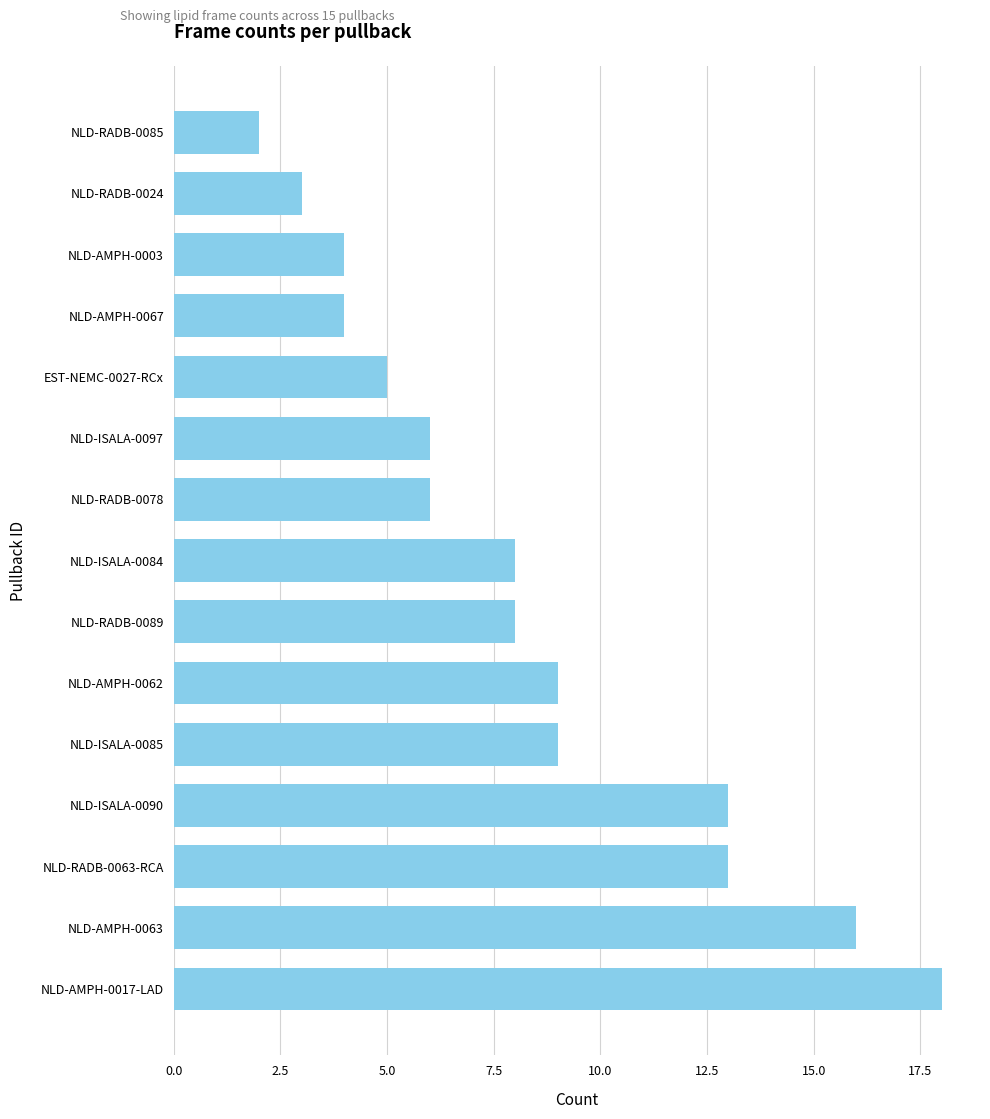

Reading top to bottom, what are all the values shown in this chart?

2	3	4	4	5	6	6	8	8	9	9	13	13	16	18